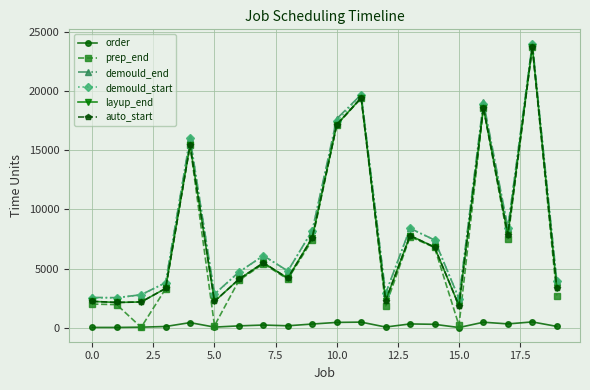

True or false: layup_end and auto_start intersect in this chart.

False